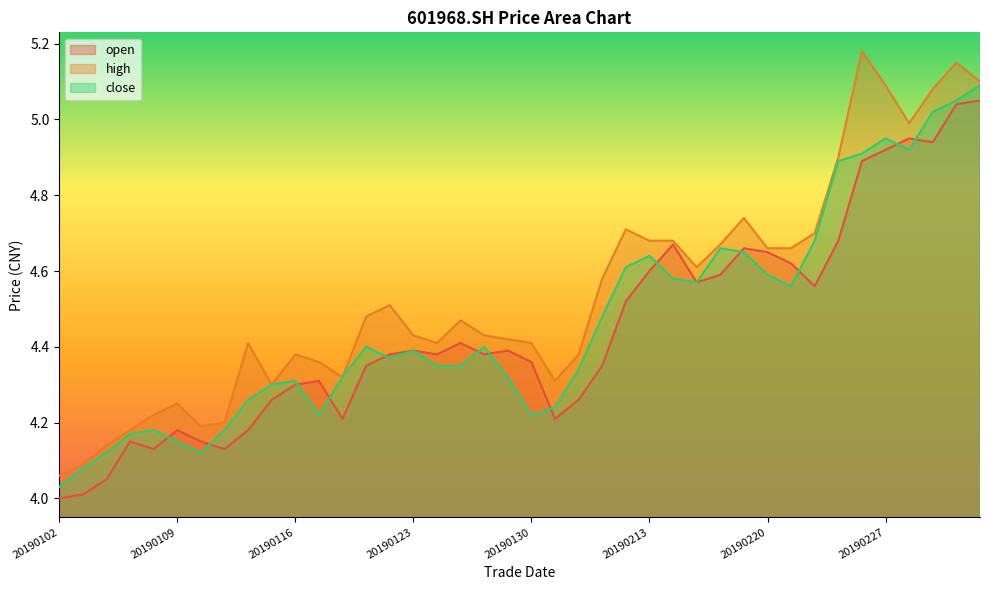

Reading left to right, what are all the values shown in this chart?

open: 4.0	4.0	4.0	4.2	4.1	4.2	4.2	4.1	4.2	4.3	4.3	4.3	4.2	4.3	4.4	4.4	4.4	4.4	4.4	4.4	4.4	4.2	4.3	4.3	4.5	4.6	4.7	4.6	4.6	4.7	4.7	4.6	4.6	4.7	4.9	4.9	5.0	4.9	5.0	5.0
high: 4.1	4.1	4.1	4.2	4.2	4.2	4.2	4.2	4.4	4.3	4.4	4.4	4.3	4.5	4.5	4.4	4.4	4.5	4.4	4.4	4.4	4.3	4.4	4.6	4.7	4.7	4.7	4.6	4.7	4.7	4.7	4.7	4.7	4.9	5.2	5.1	5.0	5.1	5.2	5.1
close: 4.0	4.1	4.1	4.2	4.2	4.2	4.1	4.2	4.3	4.3	4.3	4.2	4.3	4.4	4.4	4.4	4.3	4.3	4.4	4.3	4.2	4.2	4.3	4.5	4.6	4.6	4.6	4.6	4.7	4.7	4.6	4.6	4.7	4.9	4.9	5.0	4.9	5.0	5.0	5.1